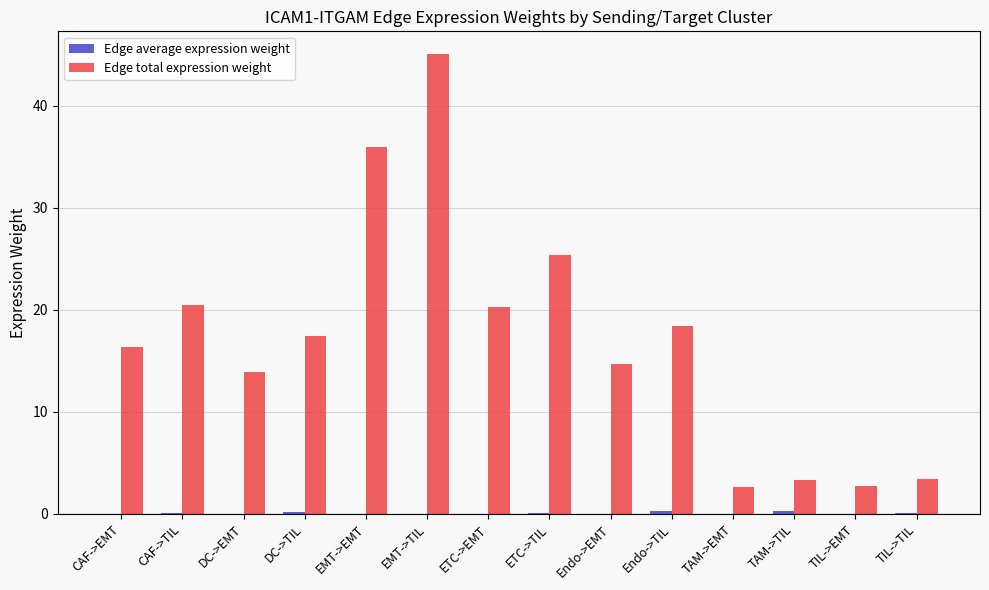

Are the bars horizontal?

No